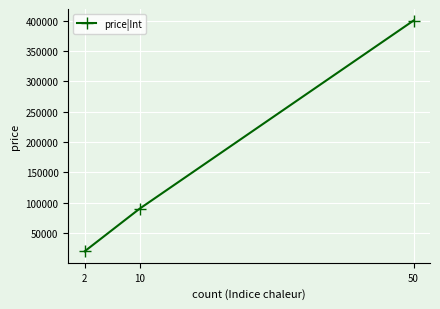

Reading left to right, what are all the values shown in this chart?

20000	90000	400000